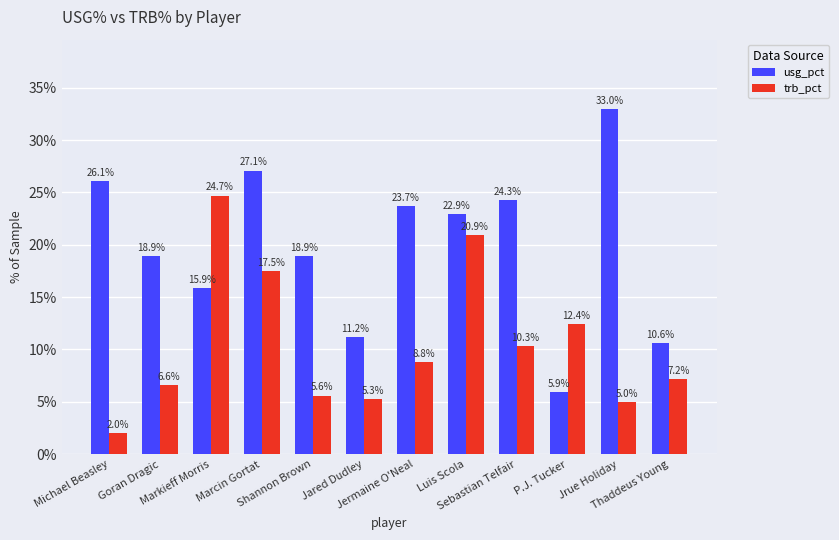

True or false: usg_pct has a value of 15.9 at Markieff Morris.

True